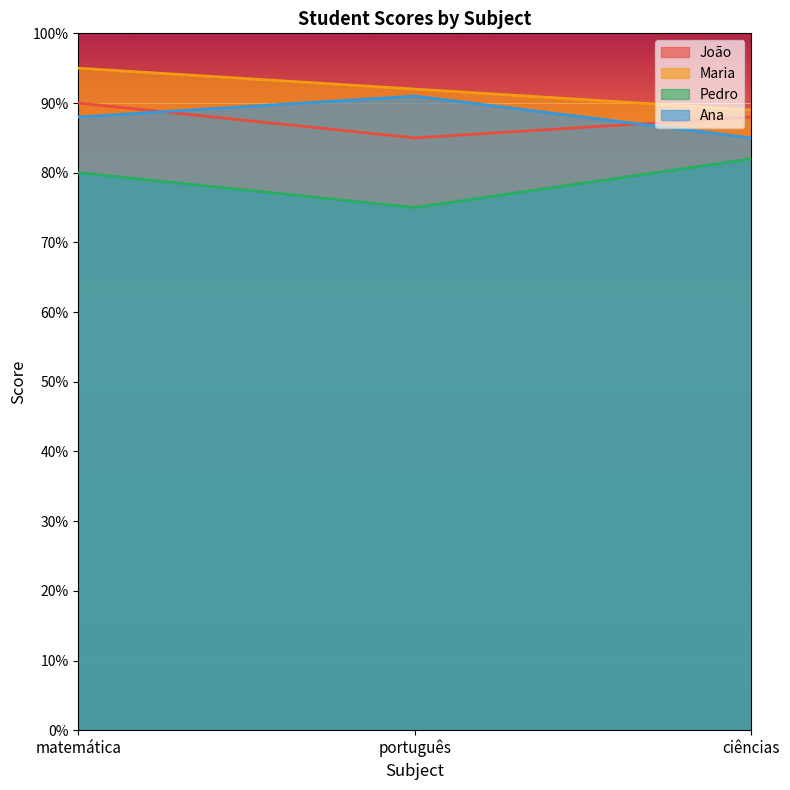

Reading left to right, what are all the values shown in this chart?

João: 90	85	88
Maria: 95	92	89
Pedro: 80	75	82
Ana: 88	91	85